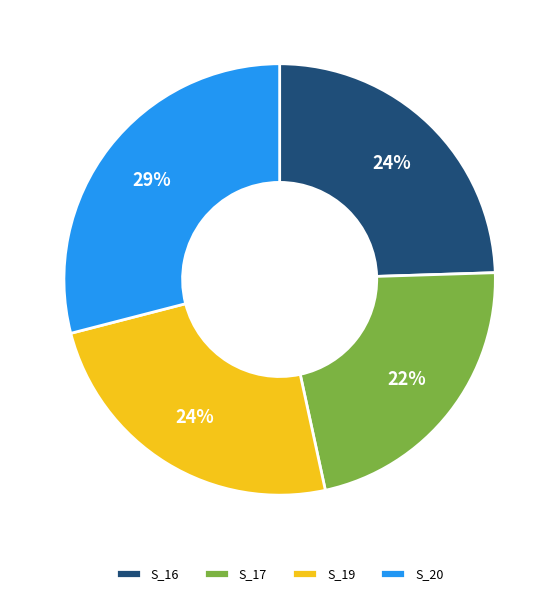

Combined, do S_20 and S_17 account for over 50%?

Yes